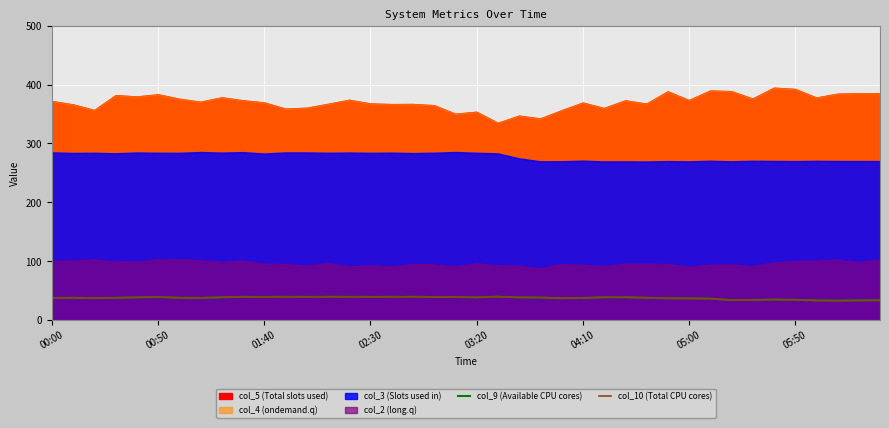

Where is the first local maximum for col_10 (Total CPU cores)?

00:50